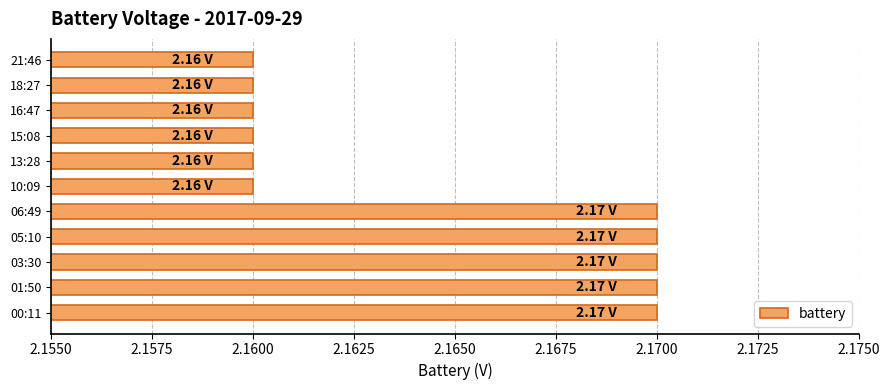

Approximately how many times larger is the value at 18:27 compared to 00:11?

1.0